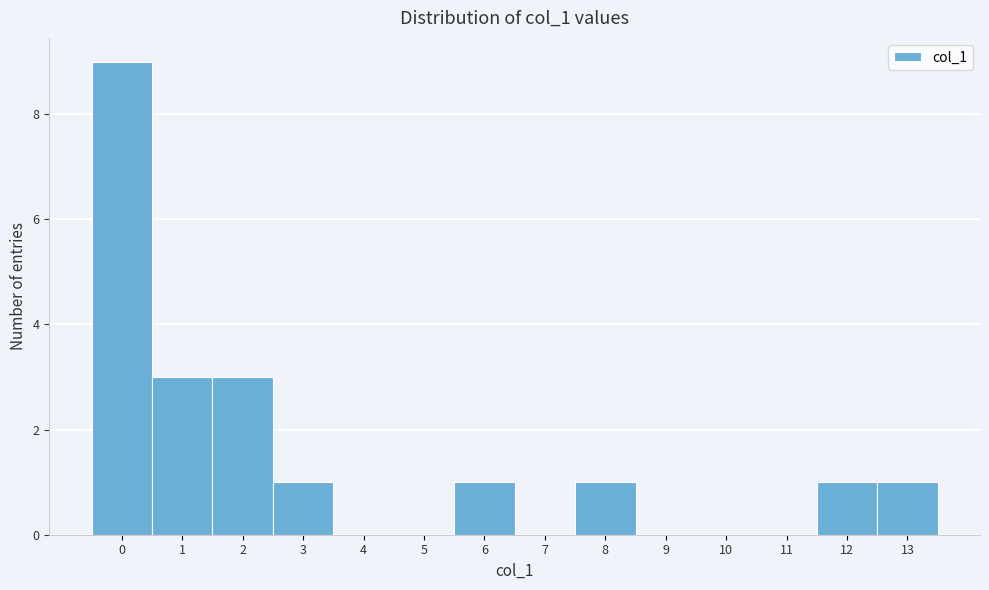

Which range on the x-axis has the tallest bar?

-0.5 to 0.5